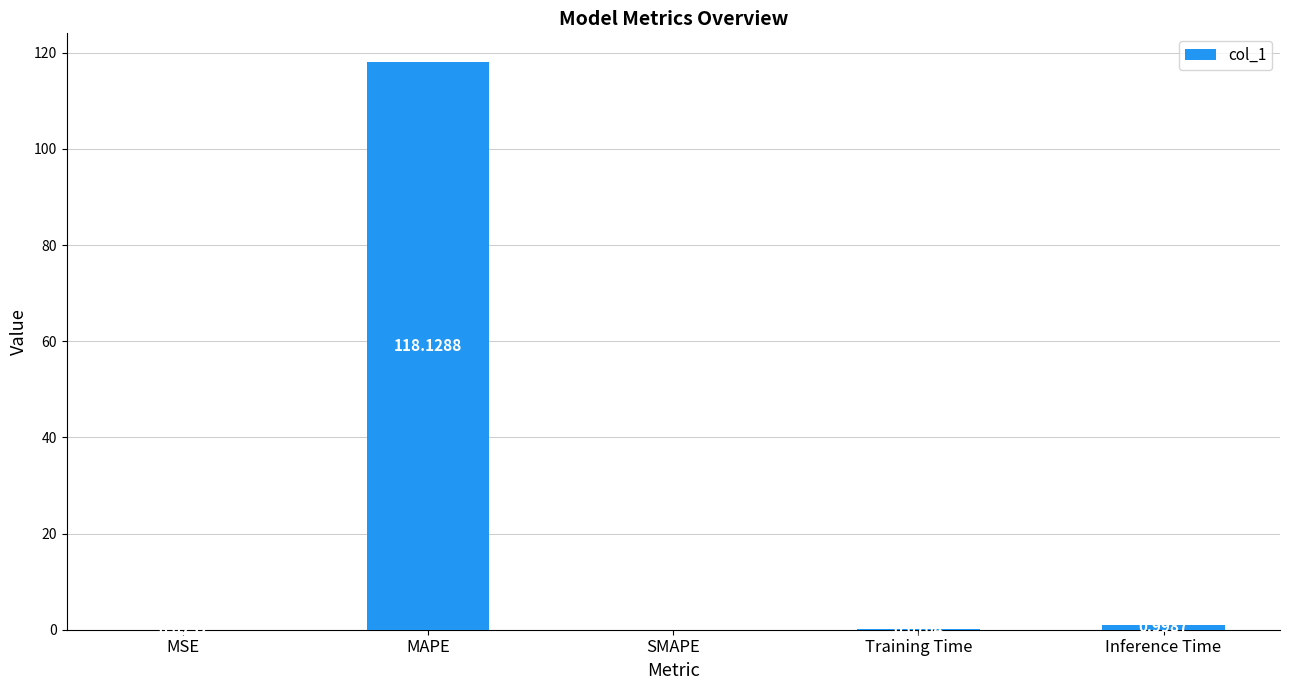

True or false: the data shows -69.4 at SMAPE.

False